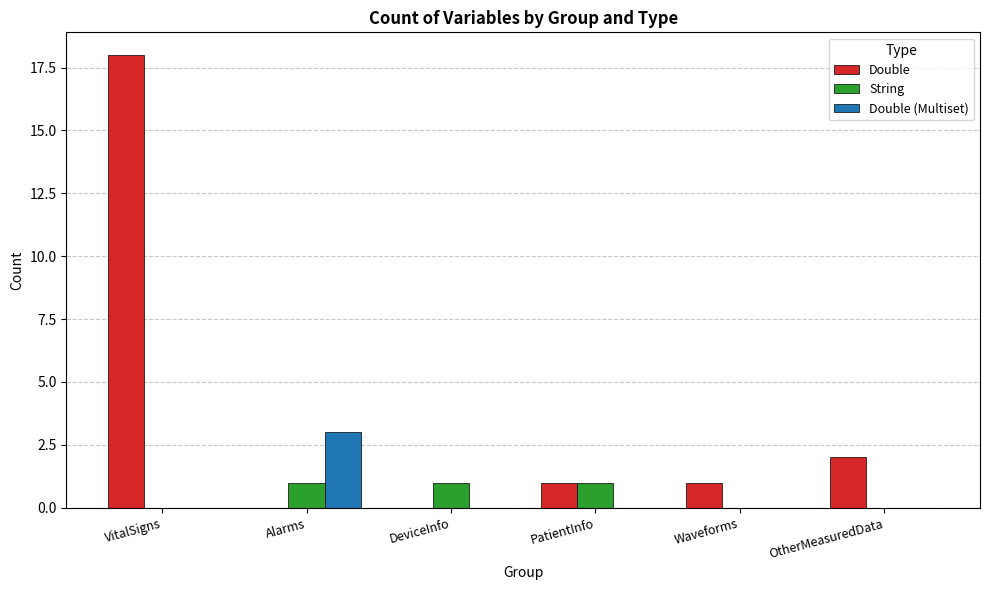

Reading left to right, transcribe all the data shown in this chart.

Double: 18	0	0	1	1	2
String: 0	1	1	1	0	0
Double (Multiset): 0	3	0	0	0	0